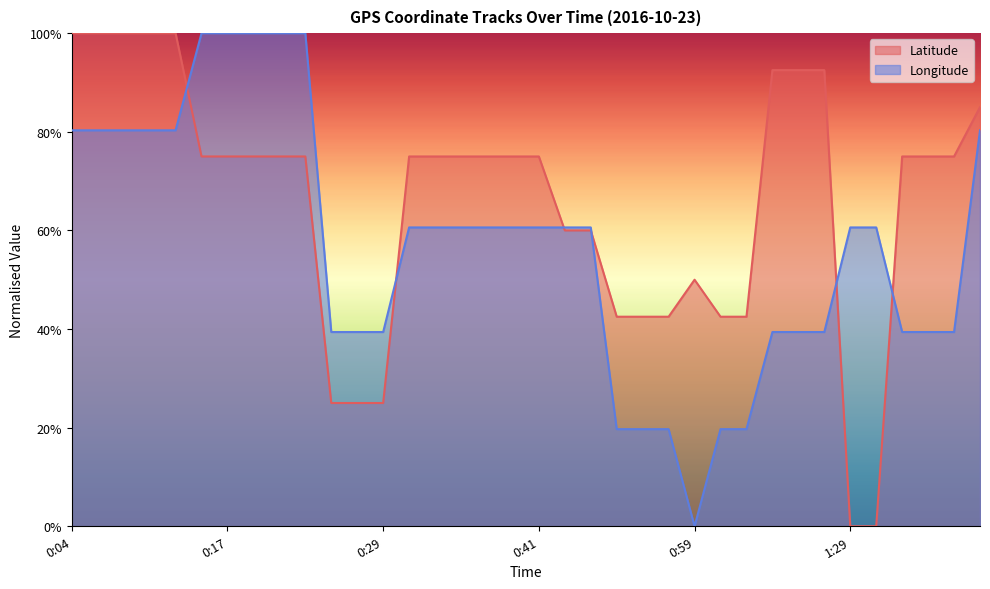

At which category is the sum across all series the highest?

0:04